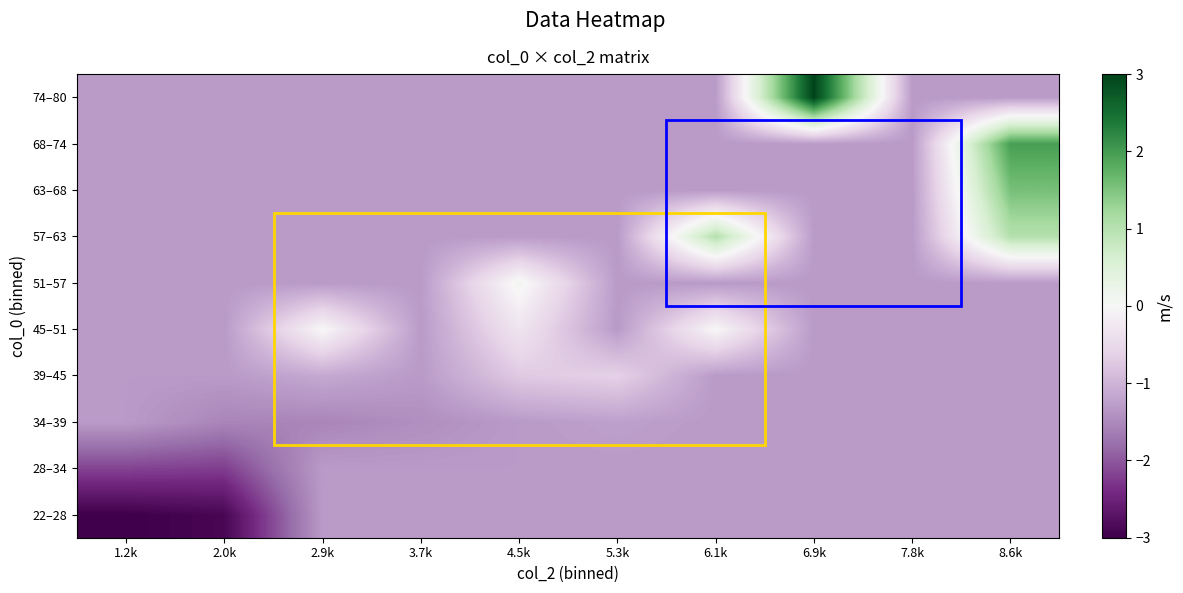

At which category is the sum across all series the highest?

8.6k